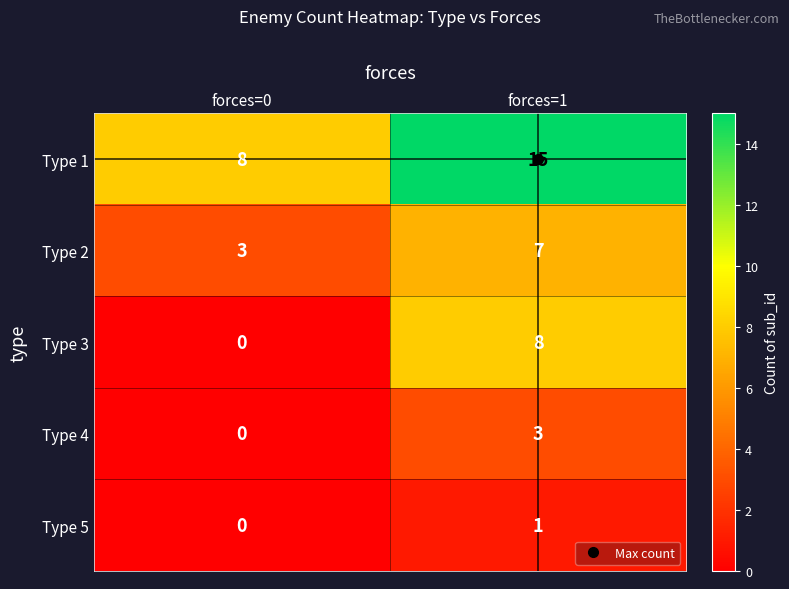

What is the greatest value displayed?

15